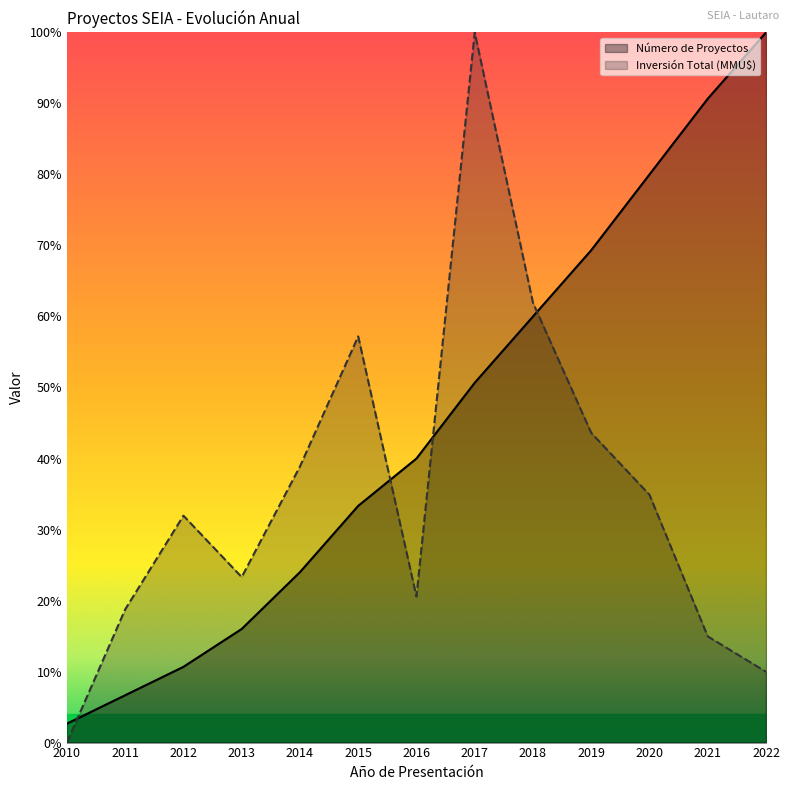

True or false: Número de Proyectos has more than 1 points higher than both neighbors.

False